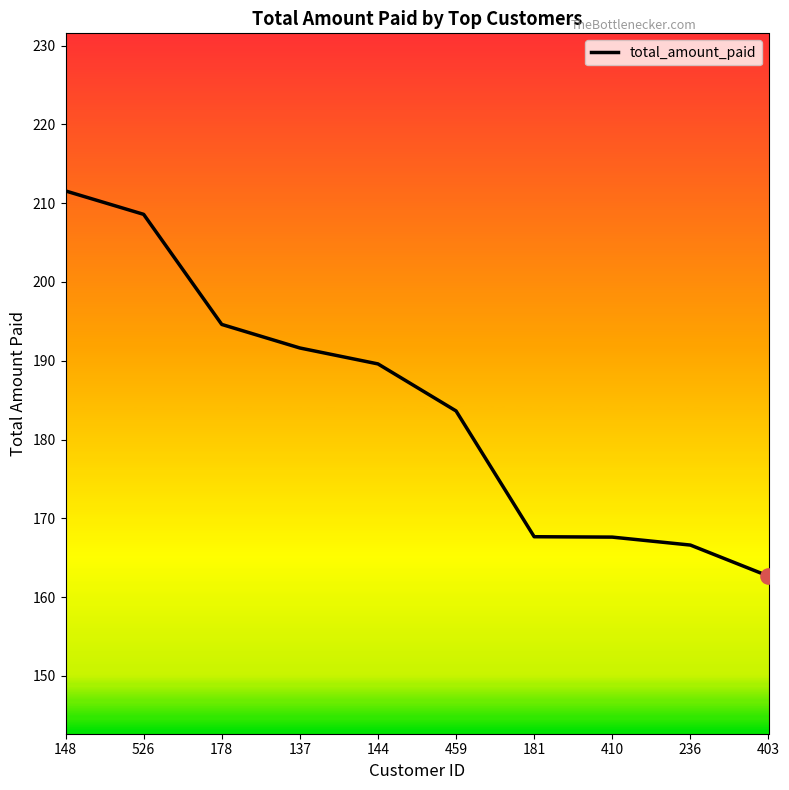

Which has a higher value, 236 or 148?

148